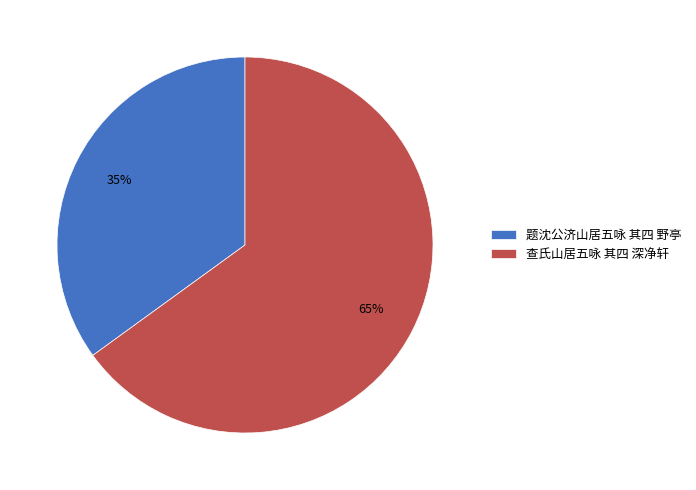

How many segments does this pie chart have?

2